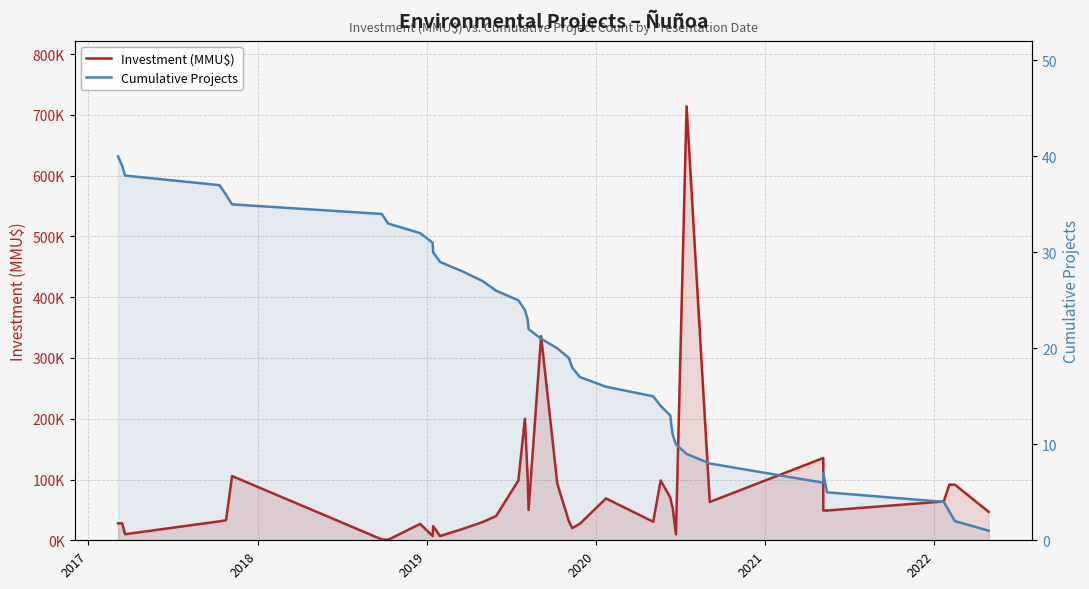

The value of Investment (MMU$) at 38 is 48524. True or false?

False